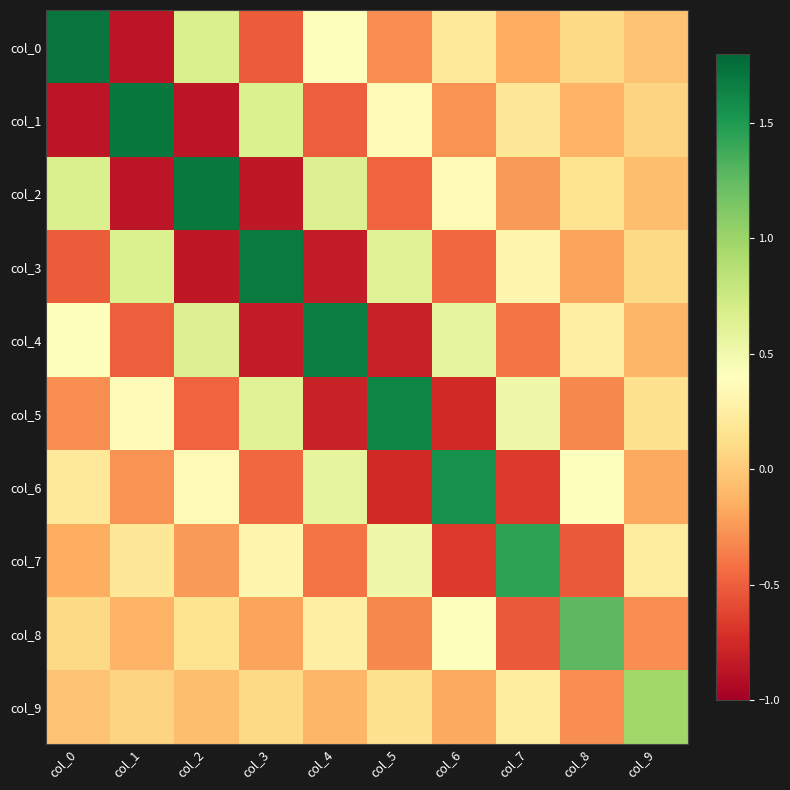

Rank the series by their maximum value, from highest to lowest.

col_0, col_1, col_2, col_3, col_4, col_5, col_6, col_7, col_8, col_9